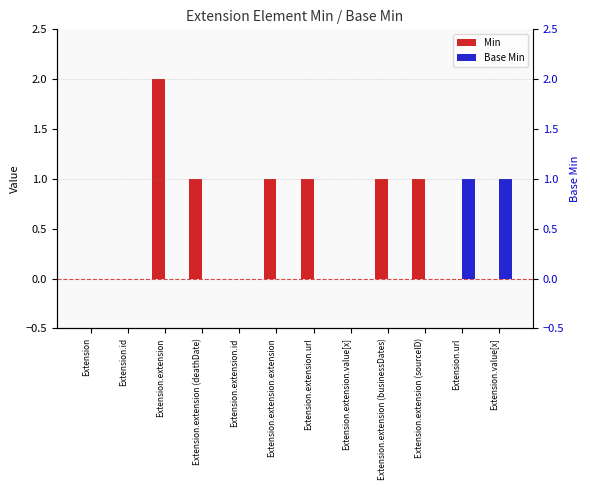

Reading left to right, transcribe all the data shown in this chart.

Min: 0	0	2	1	0	1	1	0	1	1	0	0
Base Min: 0	0	0	0	0	0	0	0	0	0	1	1